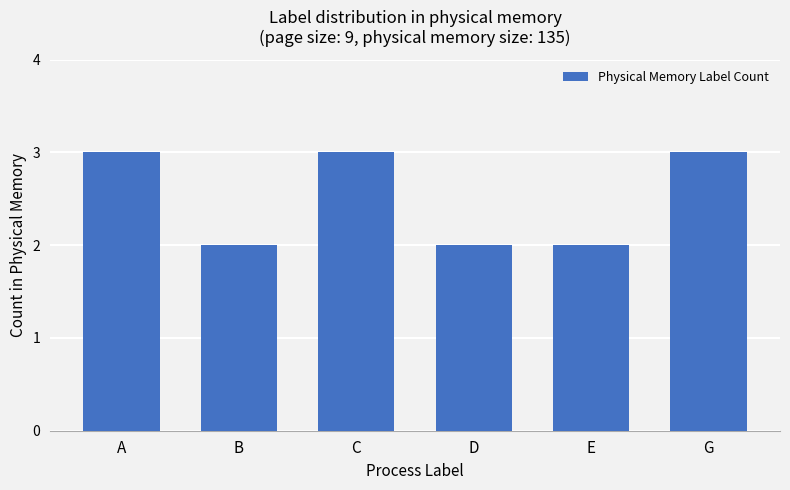

What position from the left is E?

5